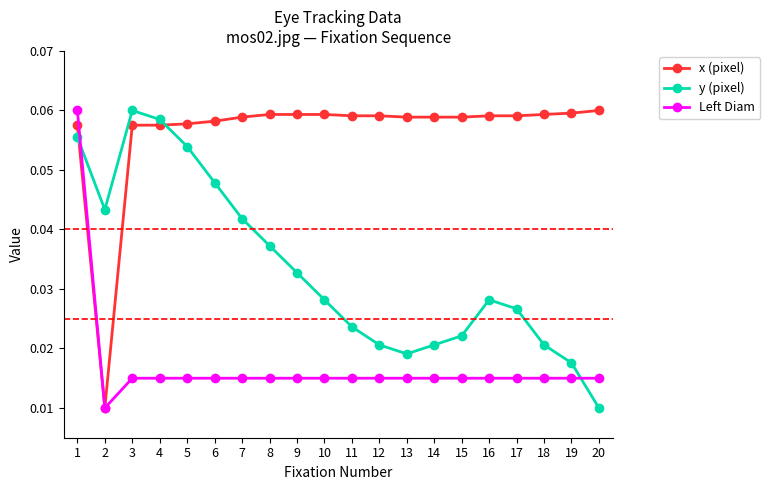

In y (pixel), how many points are higher than both neighbors (excluding endpoints)?

2